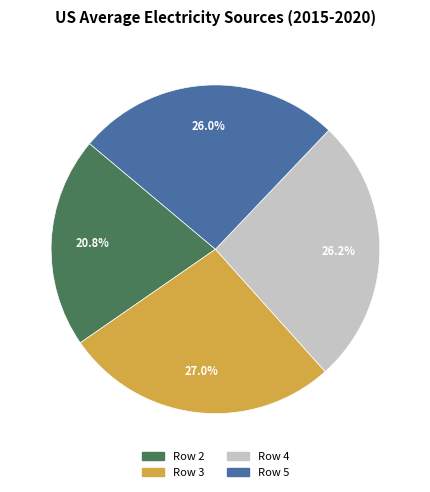

Which has a higher value, Row 3 or Row 2?

Row 3